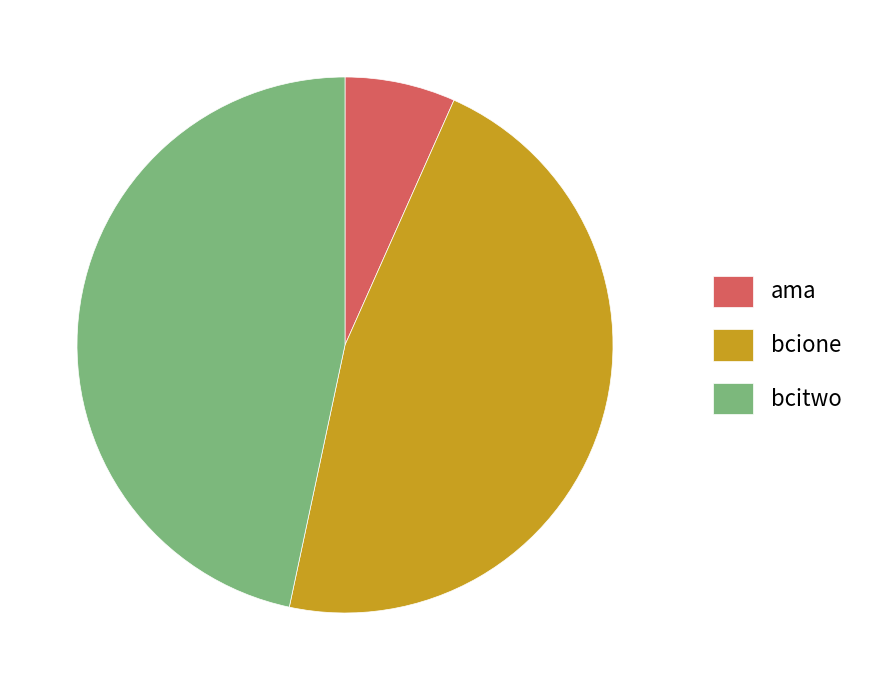

What is the smallest slice in the pie chart?

ama